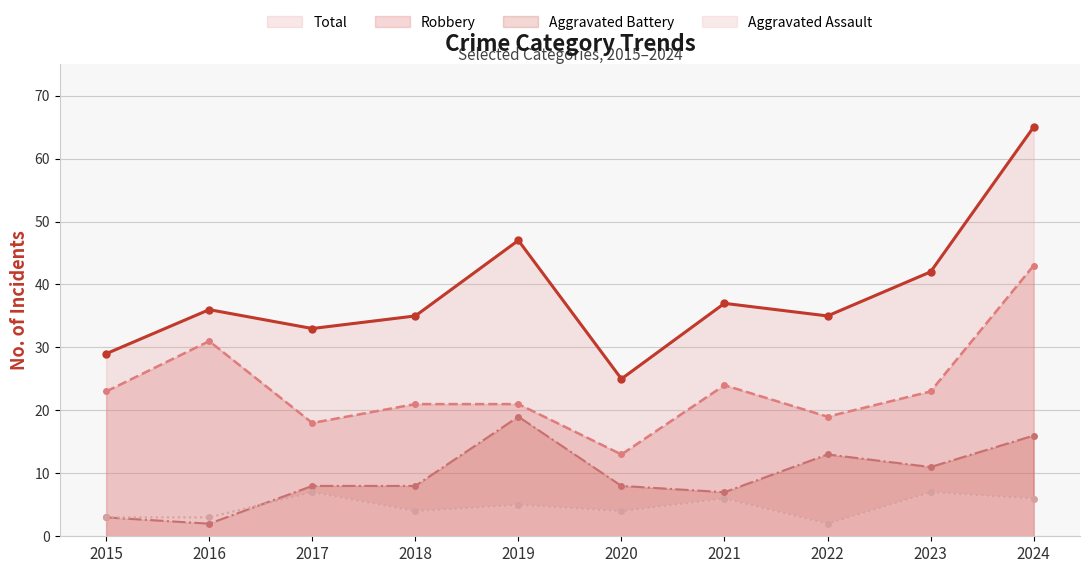

Which series has the widest spread of values?

Total (line)